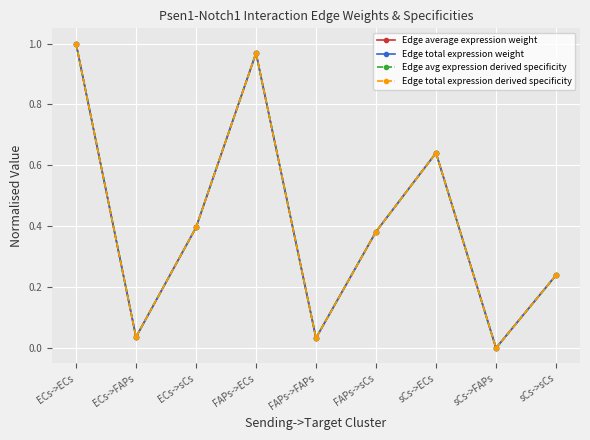

How many lines are shown in the chart?

4